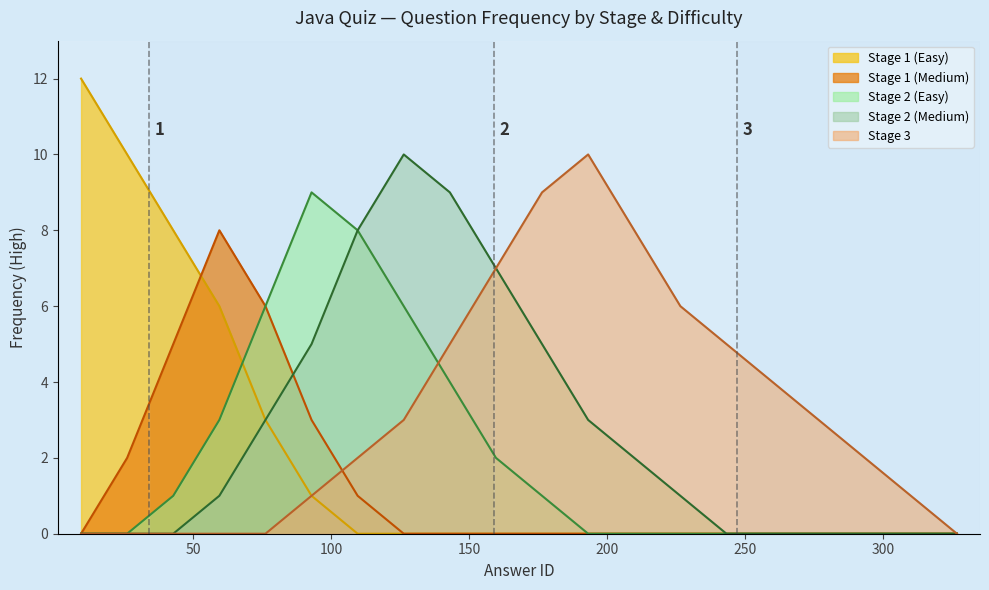

Which series has the largest range (max minus min)?

Stage 1 (Easy)